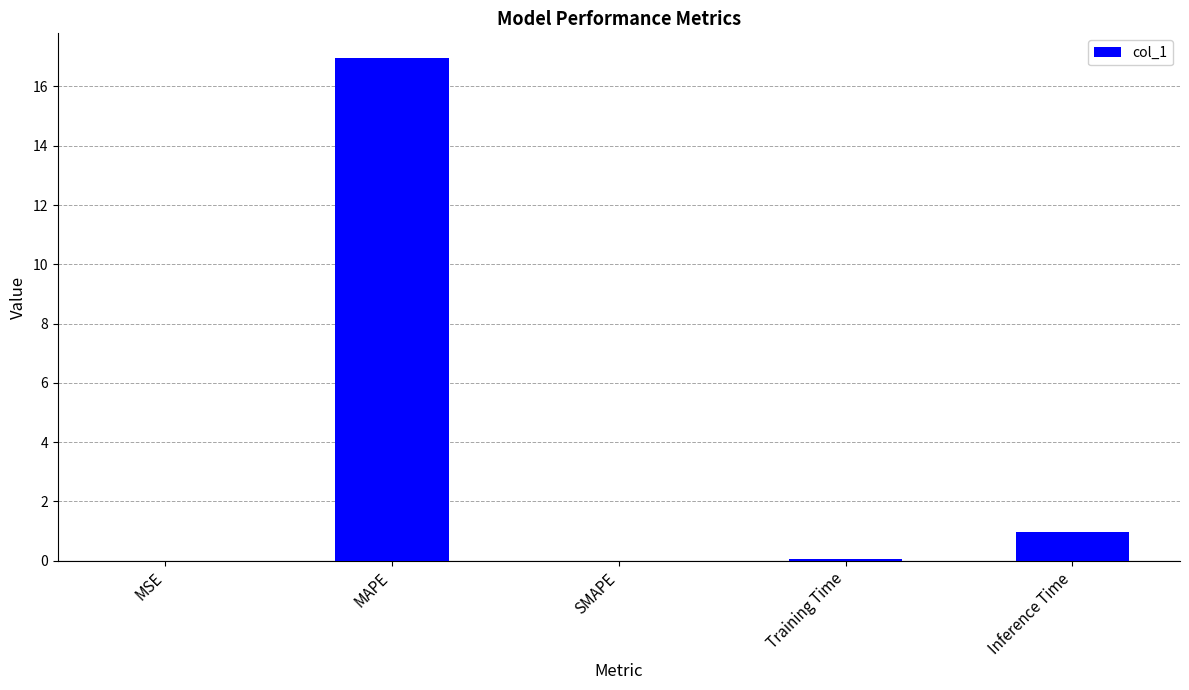

At which category does the chart reach its peak across all series?

MAPE